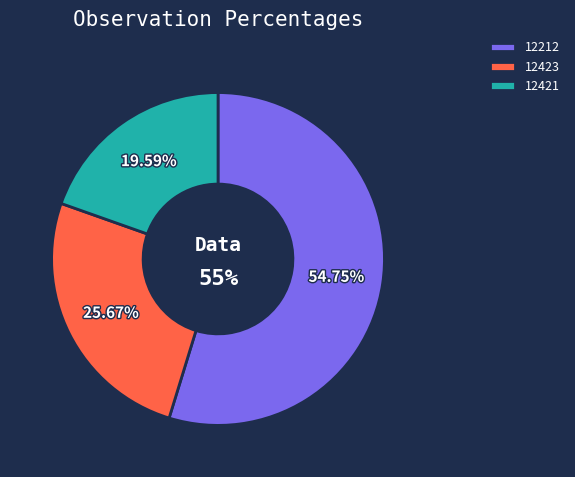

Does 12212 account for over 50% of the chart?

Yes